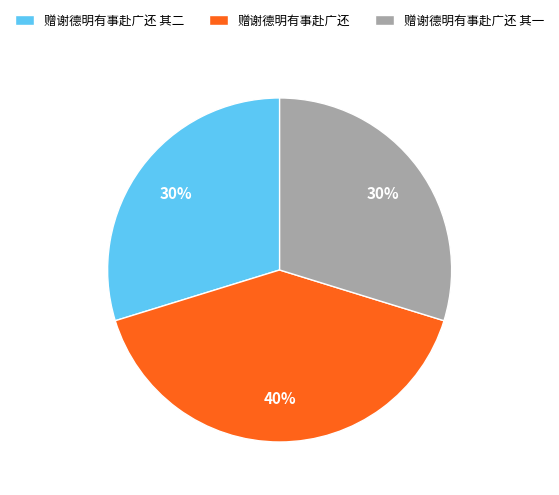

To the nearest percent, what percentage of the pie is 赠谢德明有事赴广还 其一?

30%